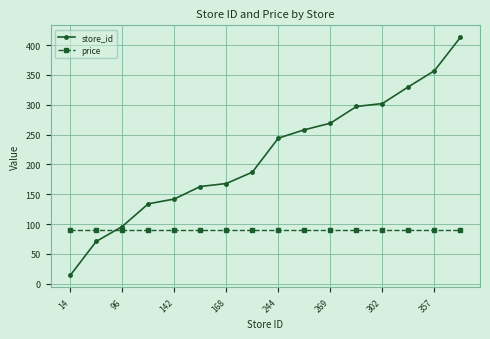

Which series has the widest spread of values?

store_id